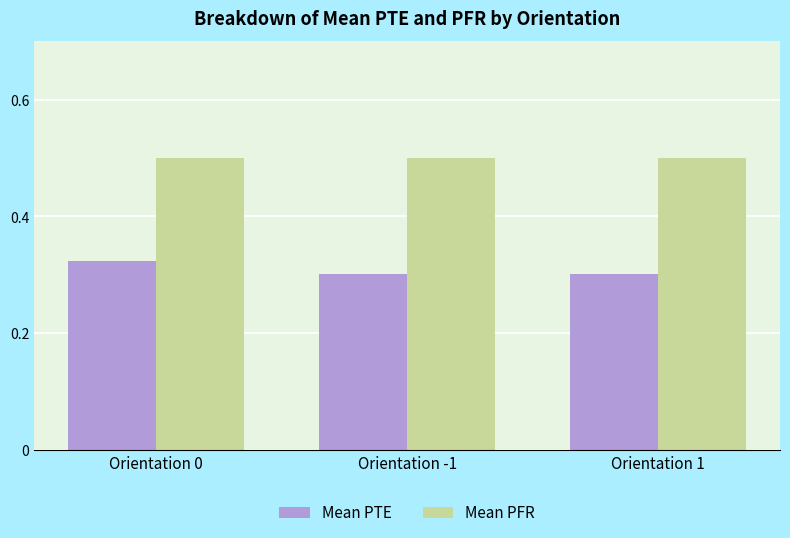

Is the value of Mean PFR at Orientation 0 greater than the value of Mean PTE at Orientation 1?

Yes